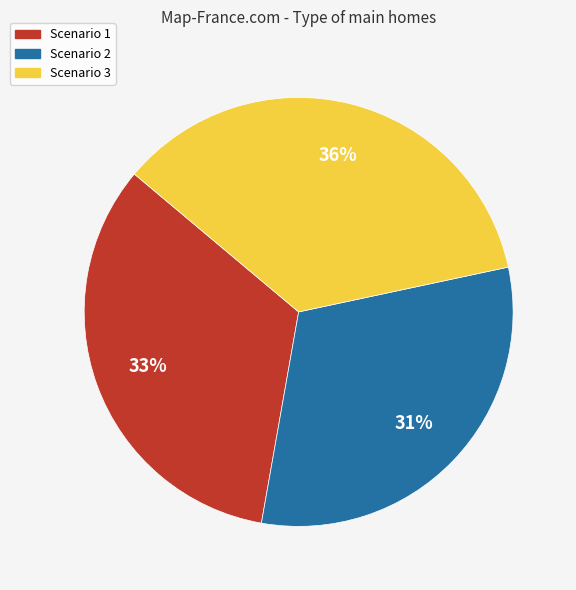

Count the number of slices in the pie.

3